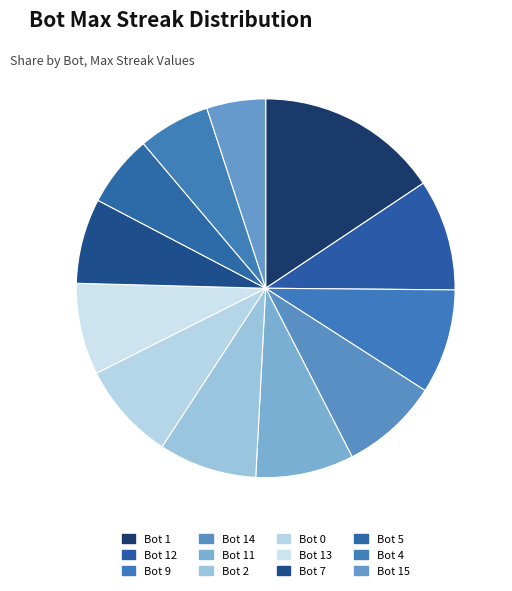

What percentage is the Bot 14 slice, to the nearest percent?

8%